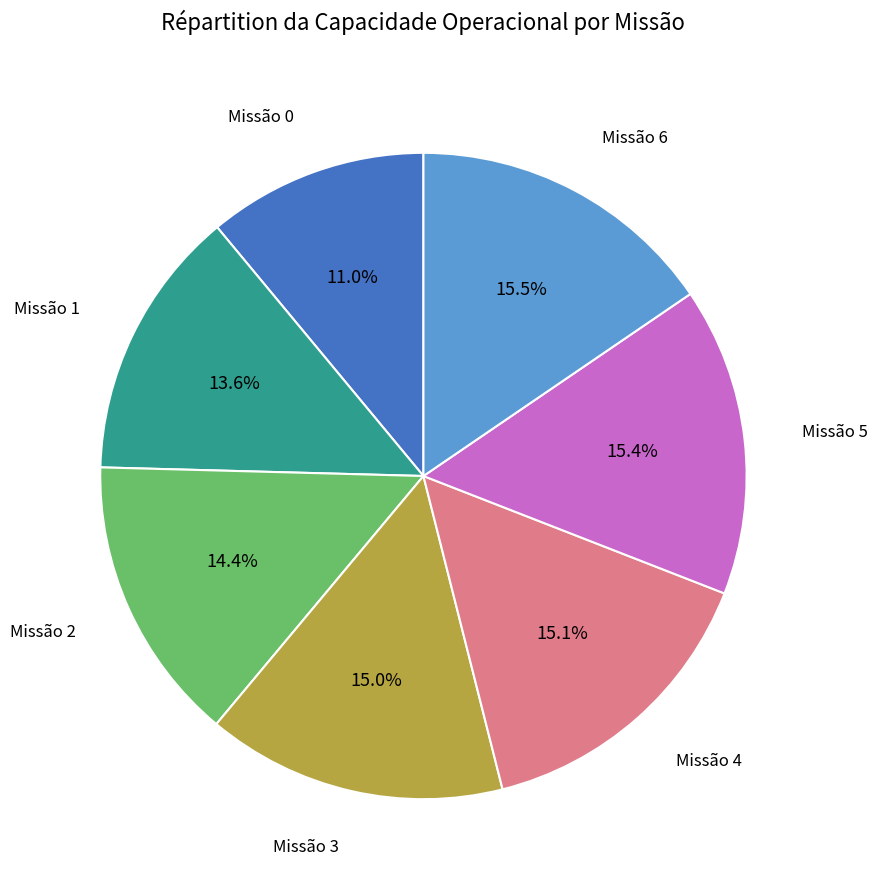

Is there any slice that represents more than half of the pie?

No